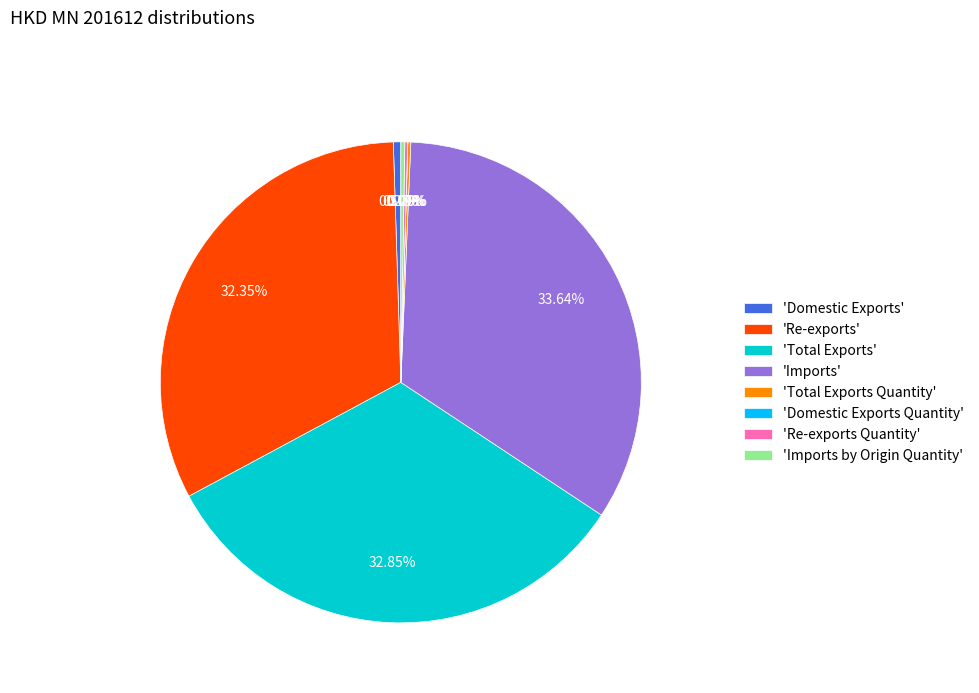

Is there any slice that represents more than half of the pie?

No